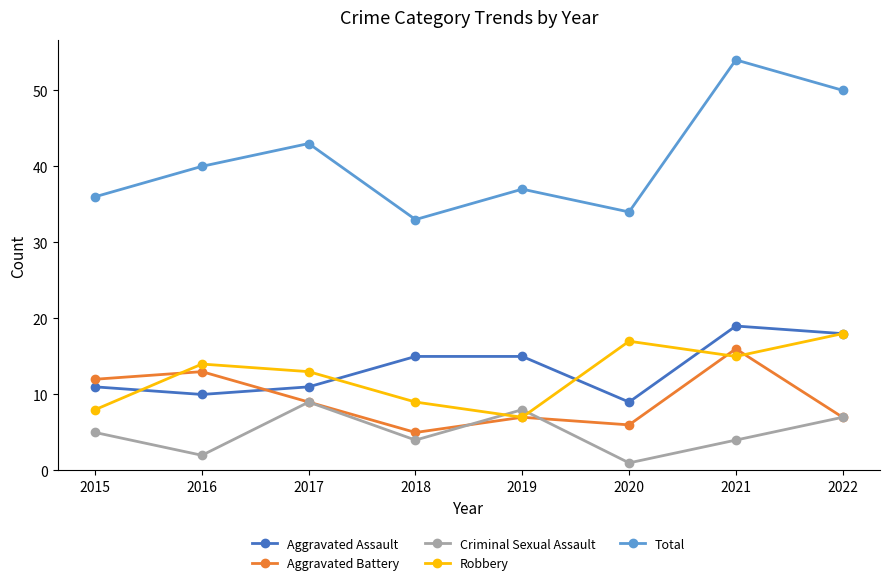

How many interior local peaks does the Total series have?

3